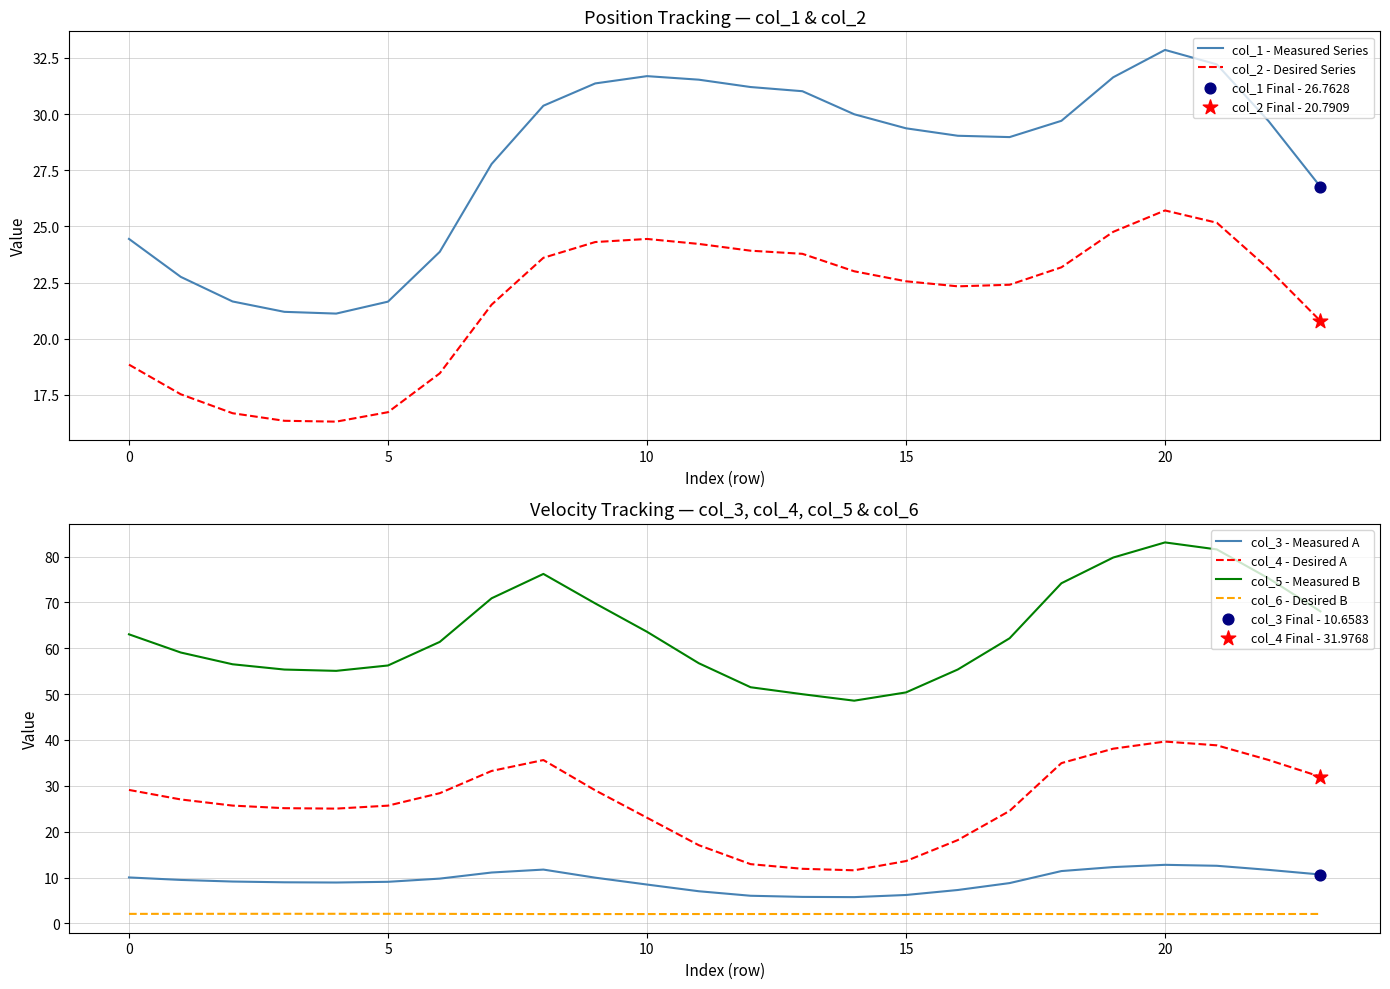

Which series reaches the minimum Y coordinate?

col_6 - Desired B